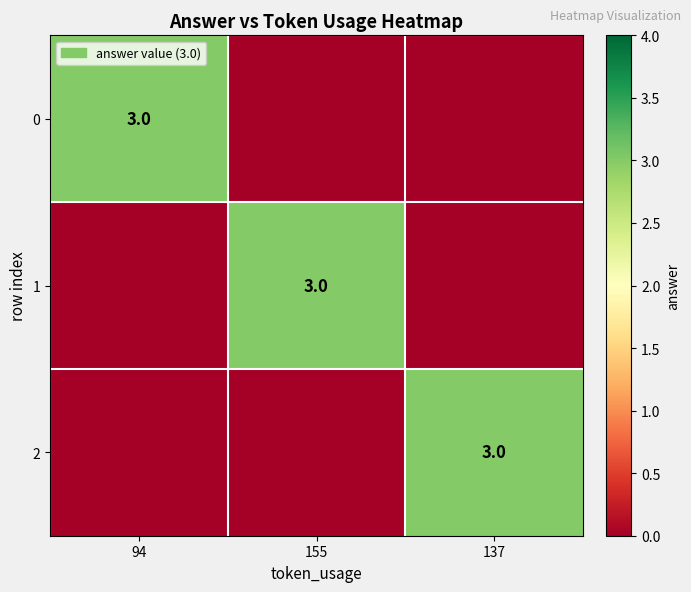

At how many categories does at least one series exceed 2?

3